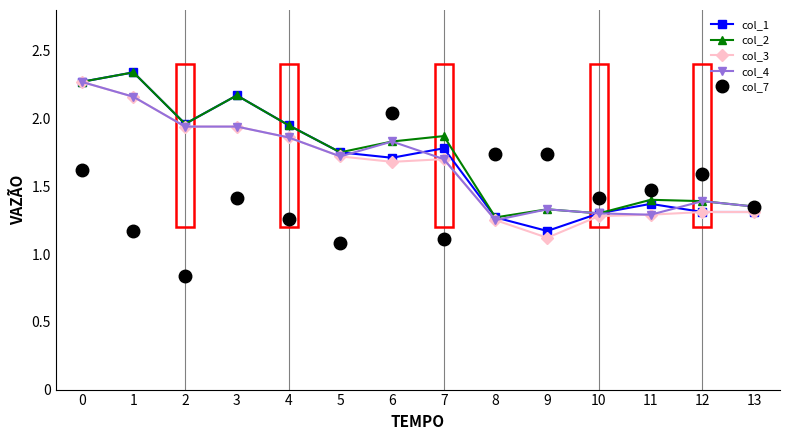

True or false: col_7 and col_3 cross at least once.

True